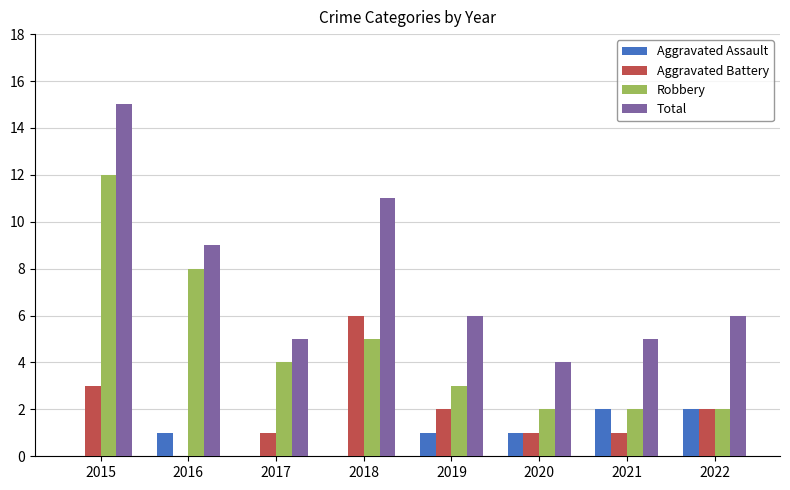

True or false: Total has a value of 6 at 2019.

True